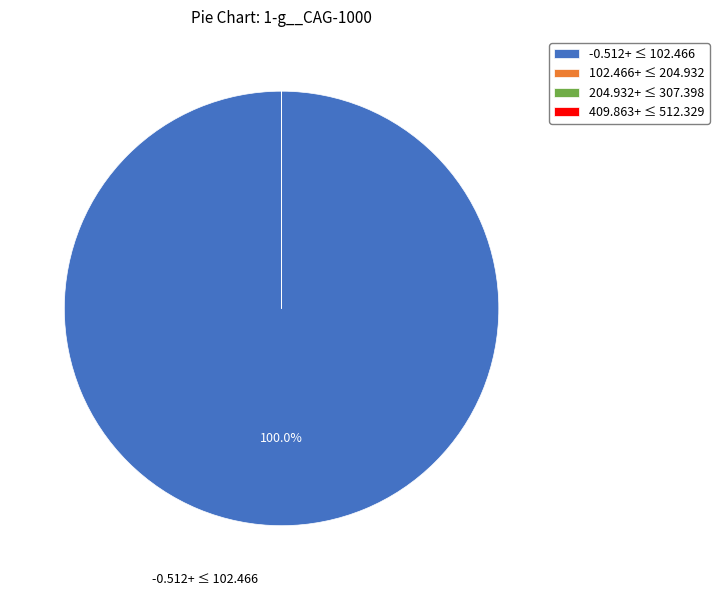

To the nearest percent, what is the difference between the largest and smallest slice percentages?

100%